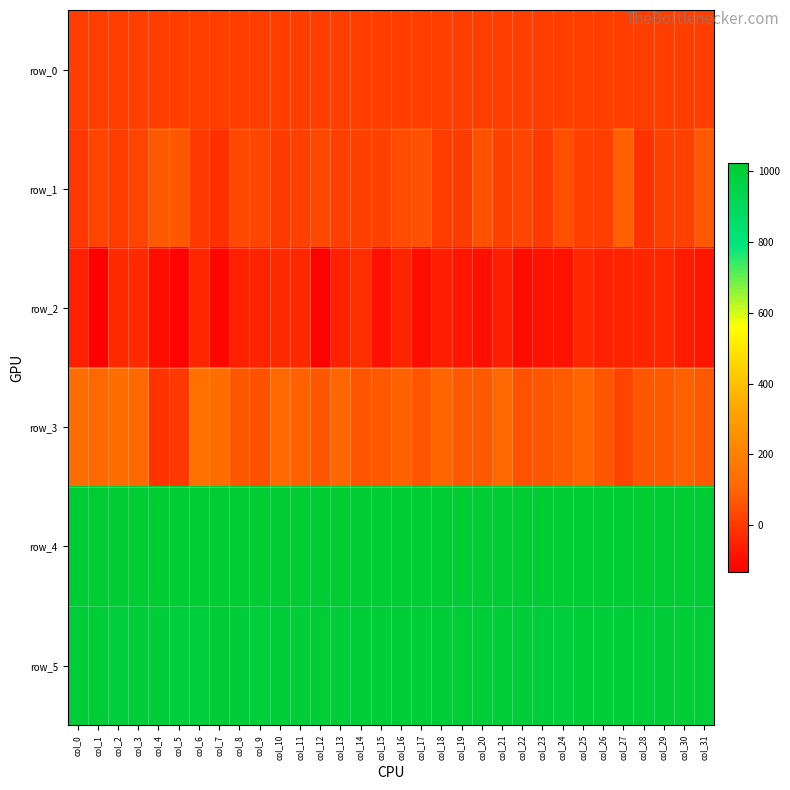

Rank the categories by row_5 value from highest to lowest.

col_7, col_8, col_31, col_1, col_13, col_26, col_4, col_29, col_14, col_10, col_16, col_21, col_27, col_28, col_30, col_0, col_12, col_17, col_18, col_19, col_20, col_22, col_3, col_11, col_15, col_23, col_25, col_9, col_2, col_5, col_24, col_6